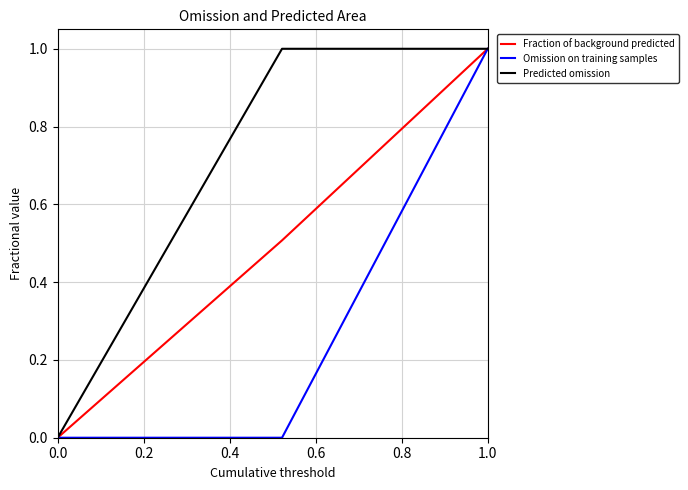

What position from the left is 0.4?

3